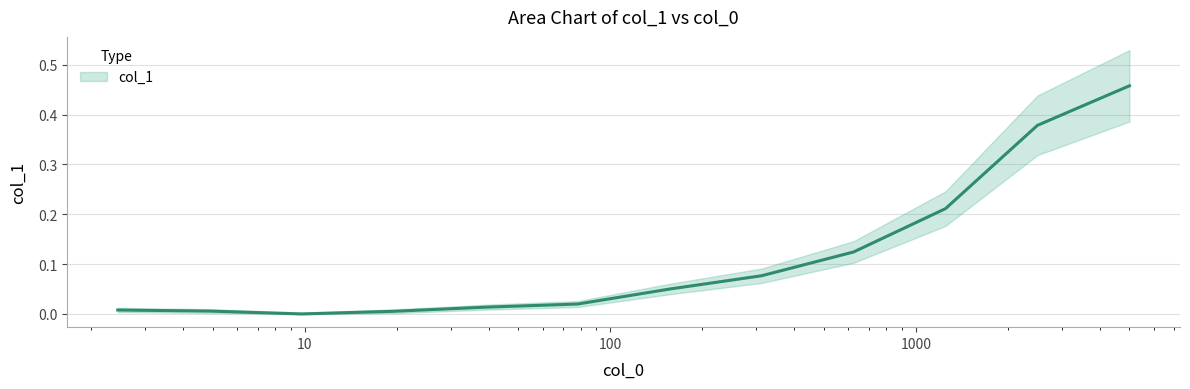

What is the difference between the values at 1000 and 9?

0.2